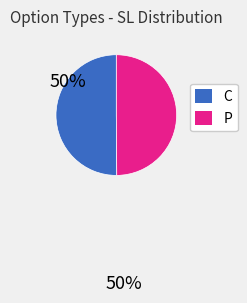

What is the ratio of the value at P to the value at C?

1.0